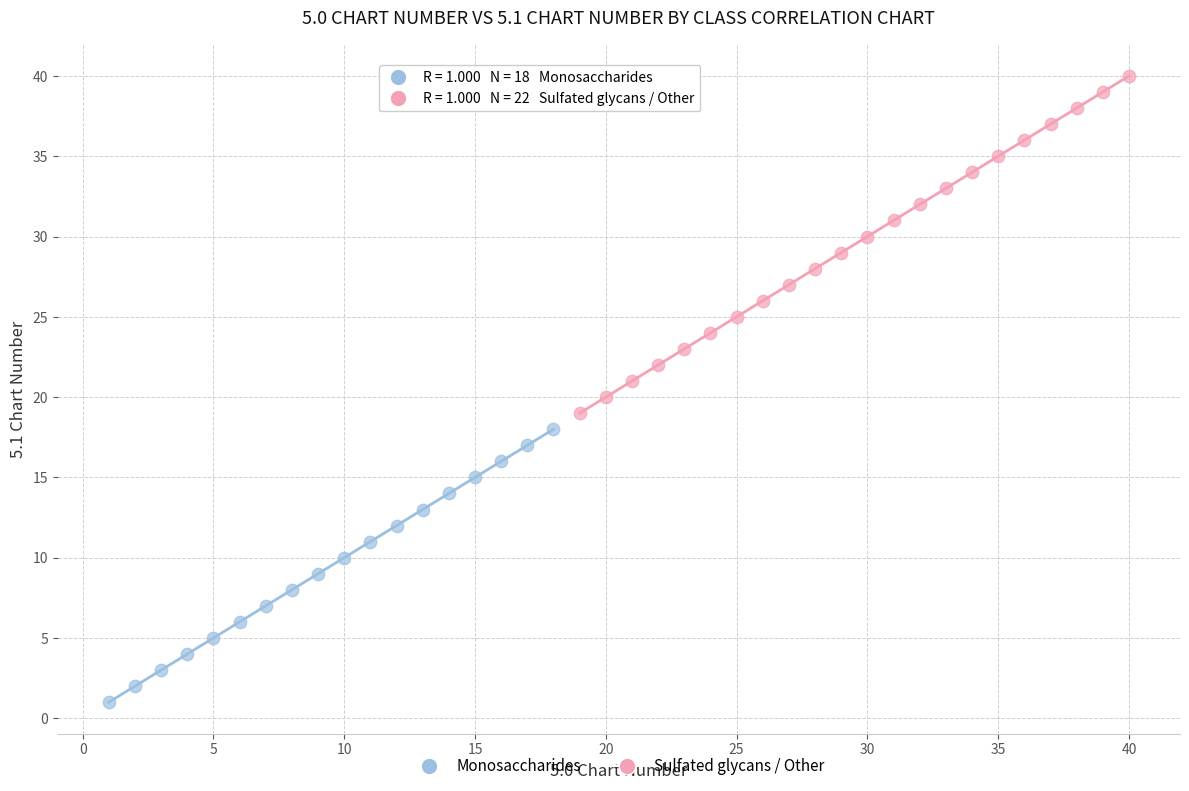

Which series contains the highest Y value?

Sulfated glycans / Other